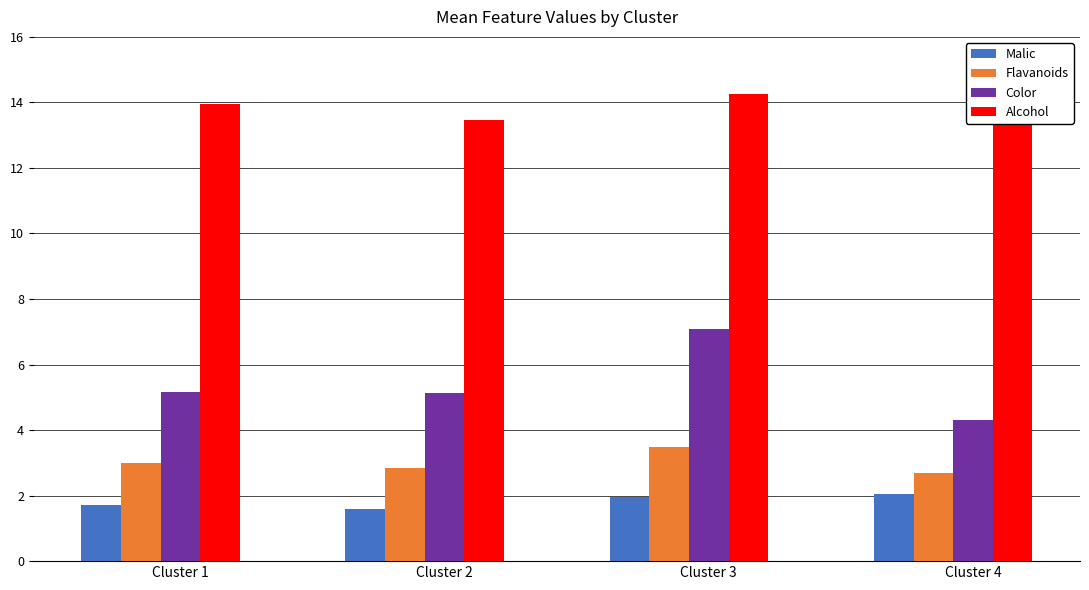

How many bars are there in each group?

4